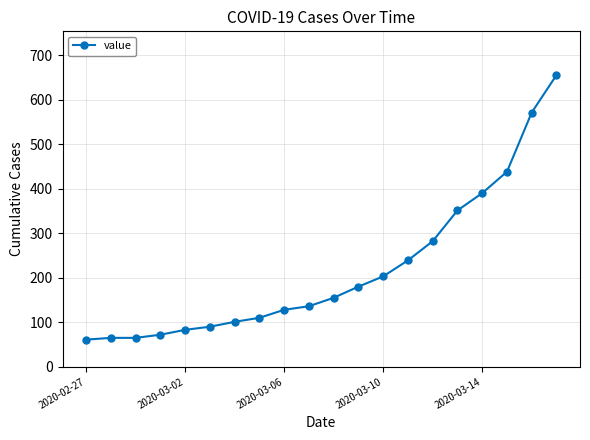

Reading left to right, list all the values displayed in this chart.

61	65	65	72	83	90	101	110	128	136	155	180	203	239	282	351	390	438	571	655